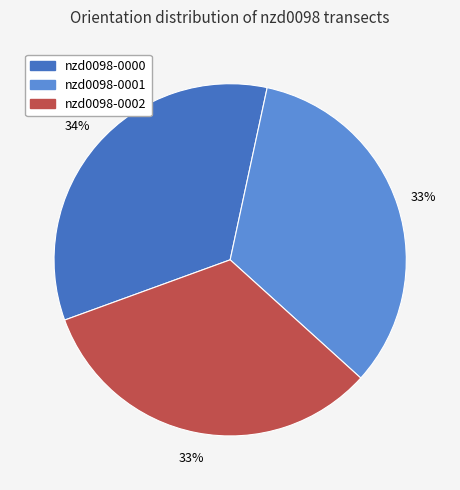

The nzd0098-0000 slice represents 46% of the pie. True or false?

False